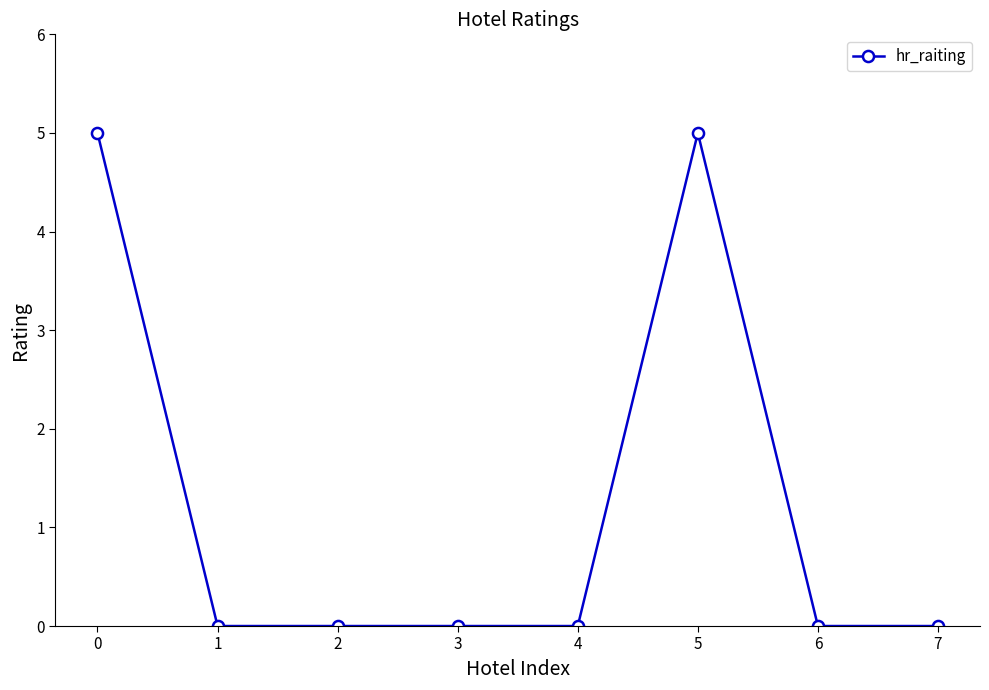

How many lines are shown in the chart?

1